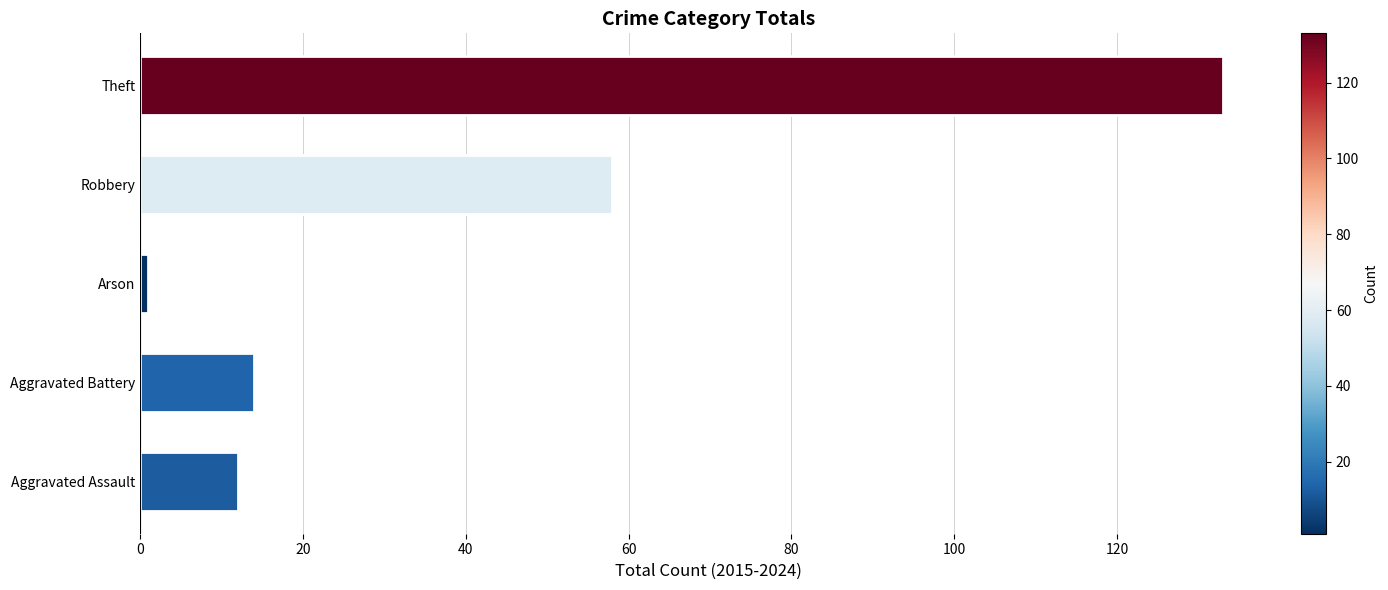

Which category has the highest value across all series?

Theft